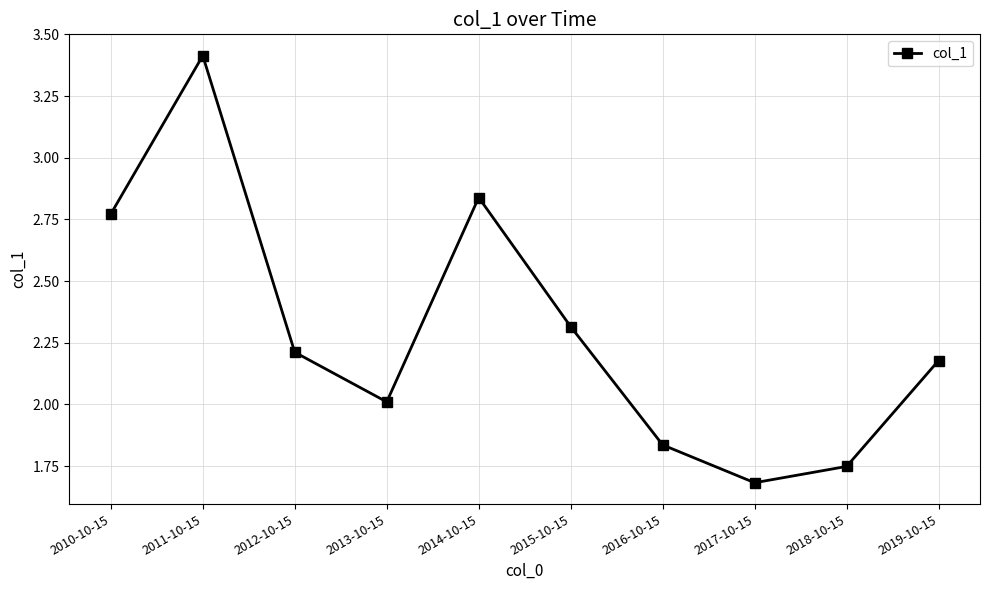

The chart shows a value of 3.1 at 2015-10-15. True or false?

False